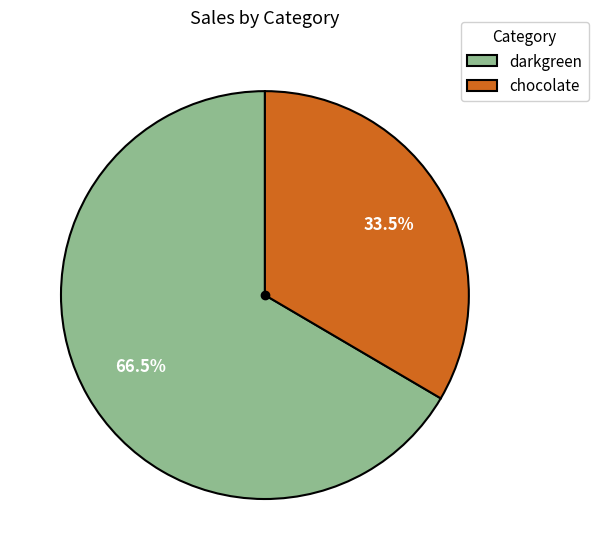

Do darkgreen and chocolate together represent more than half of the pie?

Yes